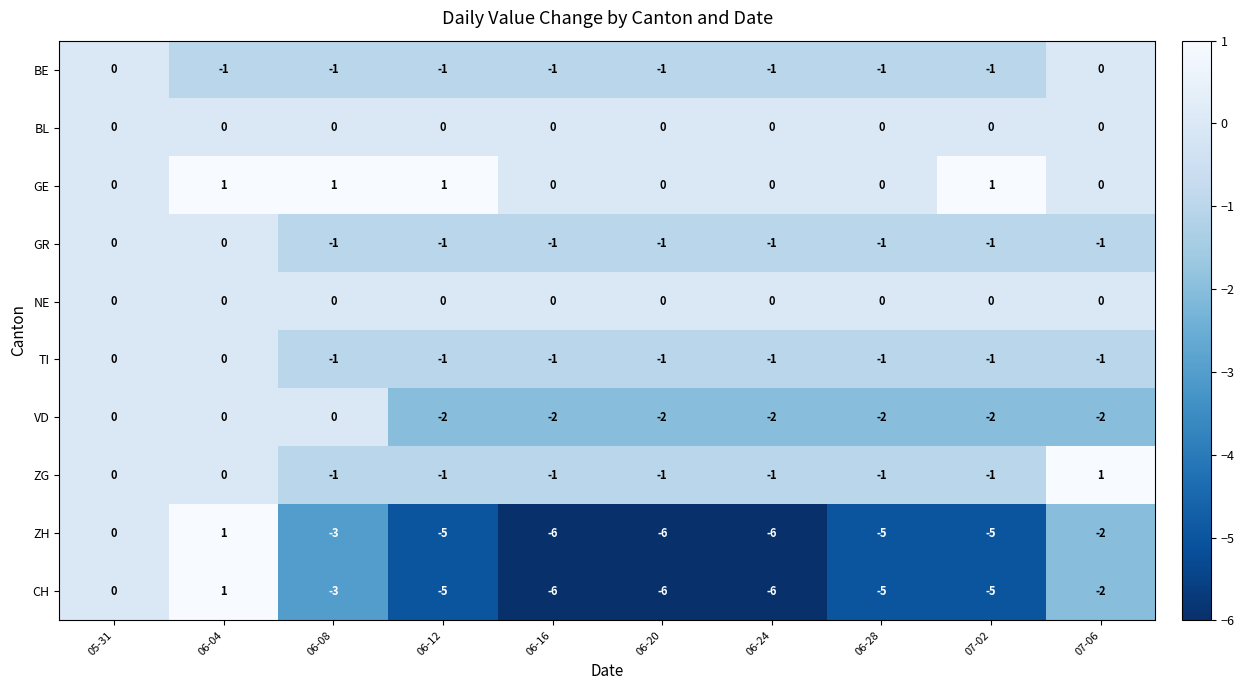

How many GR values are between -1 and 0?

10